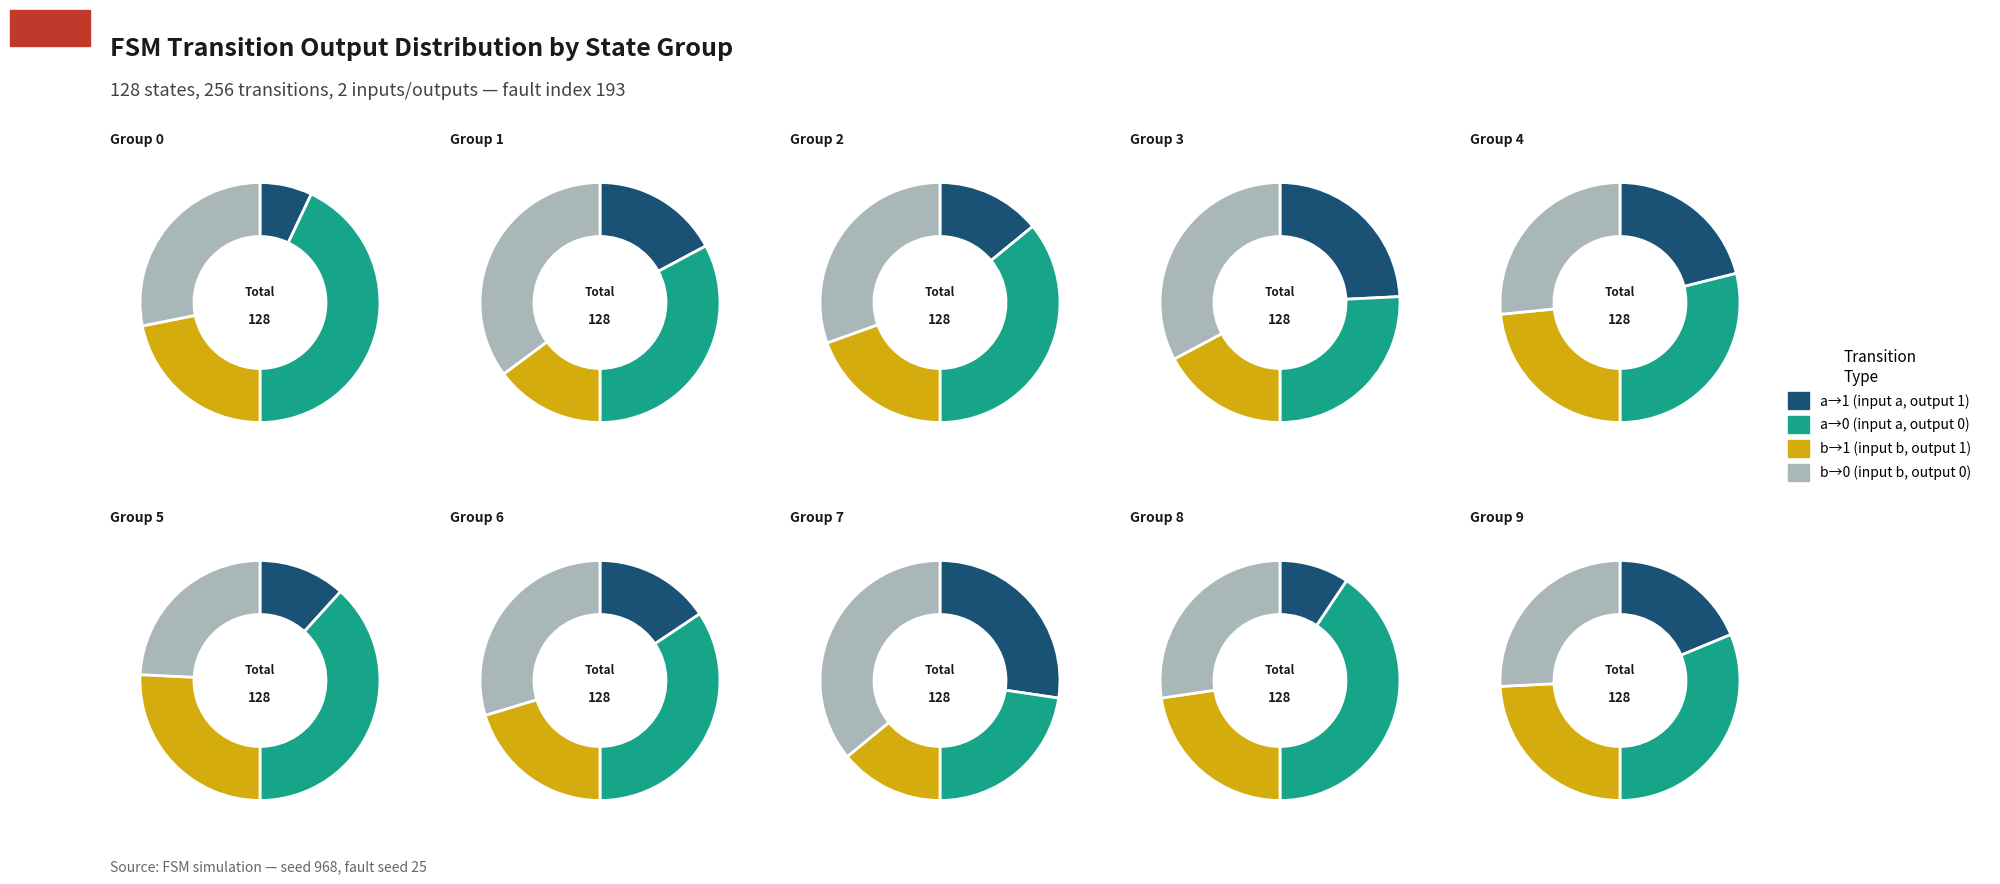

Is there a majority slice in this chart?

No